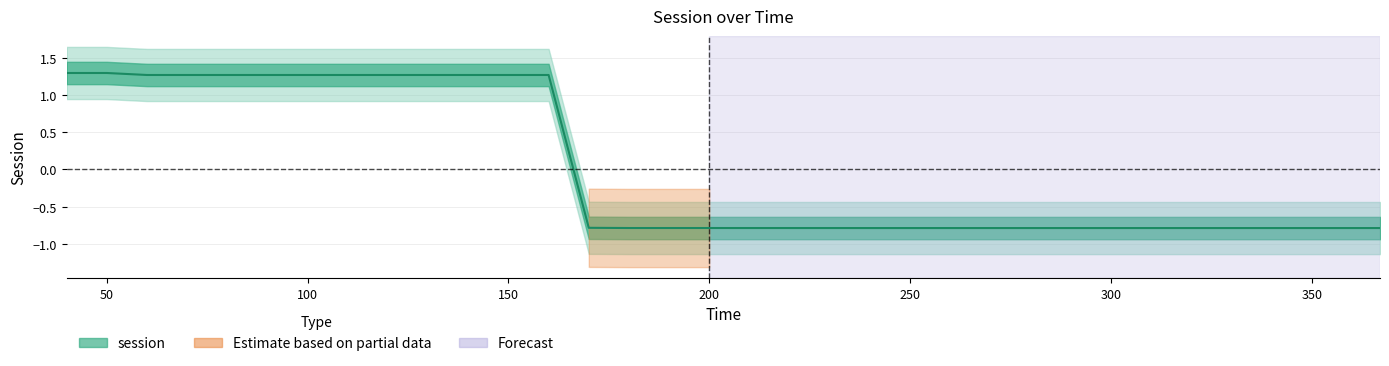

List the labels in order of value, largest first.

40, 50, 60, 70, 80, 90, 100, 110, 120, 130, 140, 150, 160, 170, 180, 190, 200, 210, 220, 230, 240, 250, 260, 270, 280, 290, 300, 310, 320, 330, 340, 350, 360, 367